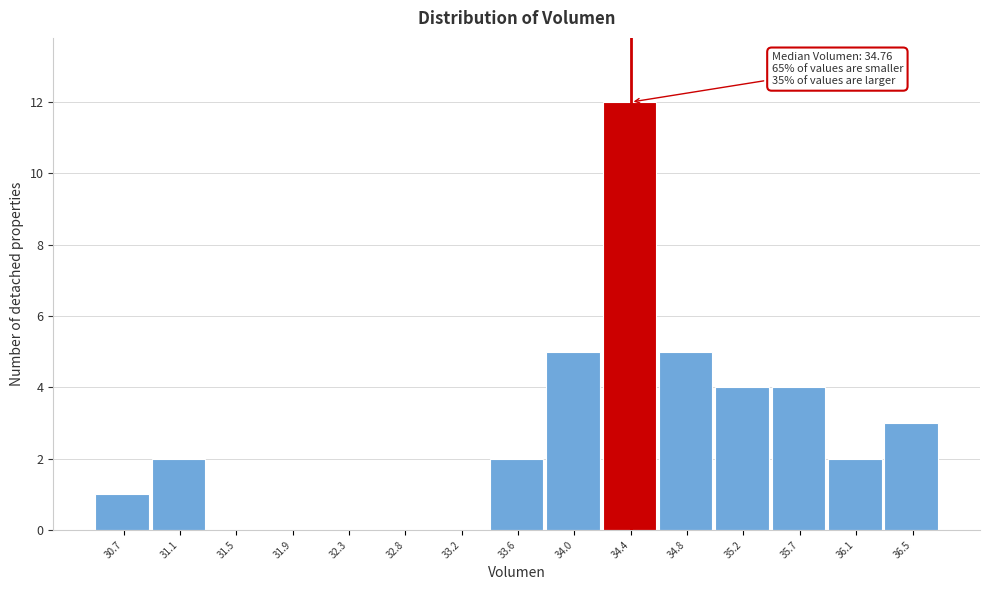

Reading left to right, list all the values displayed in this chart.

30.7=1	31.1=2	31.5=0	31.9=0	32.3=0	32.8=0	33.2=0	33.6=2	34.0=5	34.4=12	34.8=5	35.2=4	35.7=4	36.1=2	36.5=3